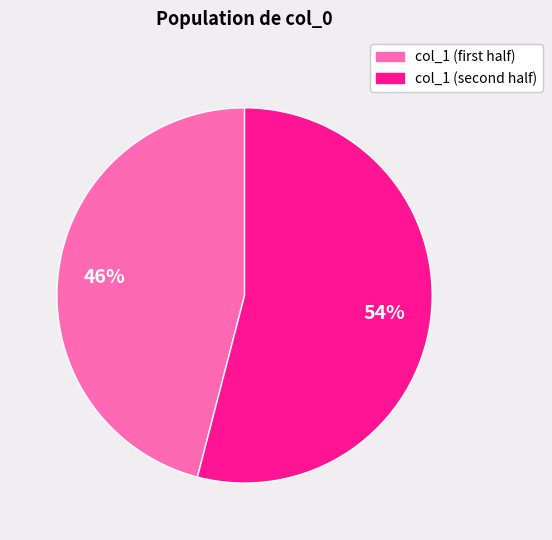

To the nearest percent, what is the difference between the largest and smallest slice percentages?

8%